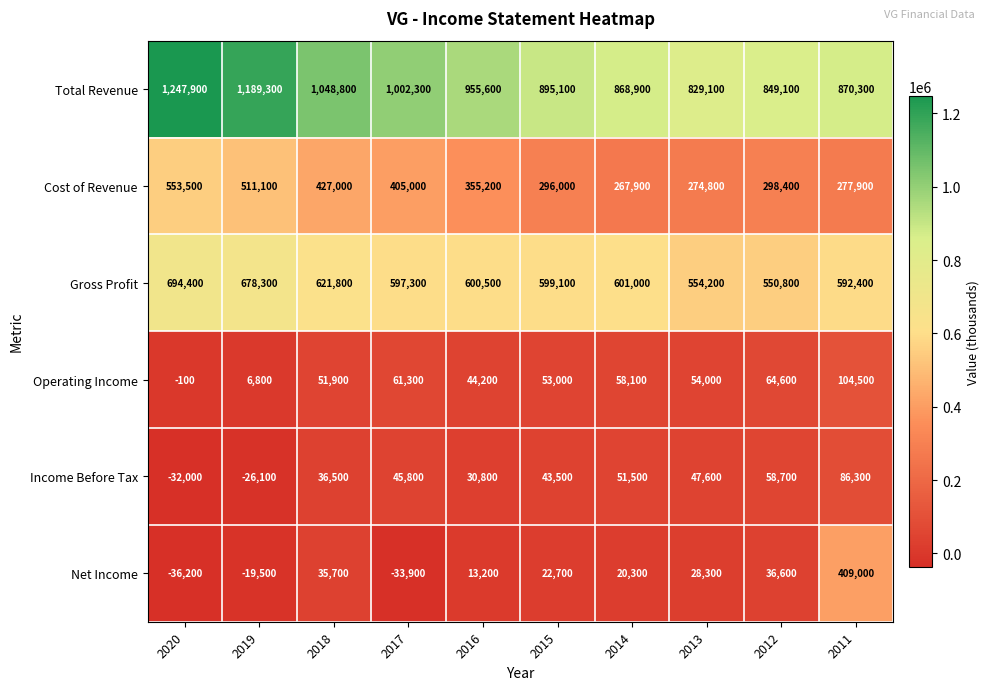

Between 2012 and 2011, which series saw the biggest shift?

Net Income